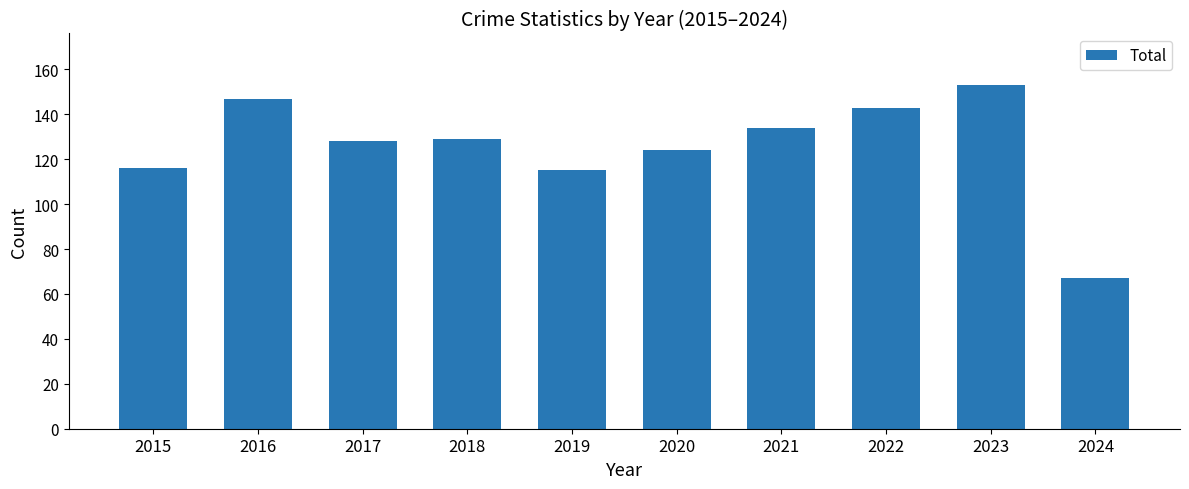

How many distinct data groups are displayed?

1